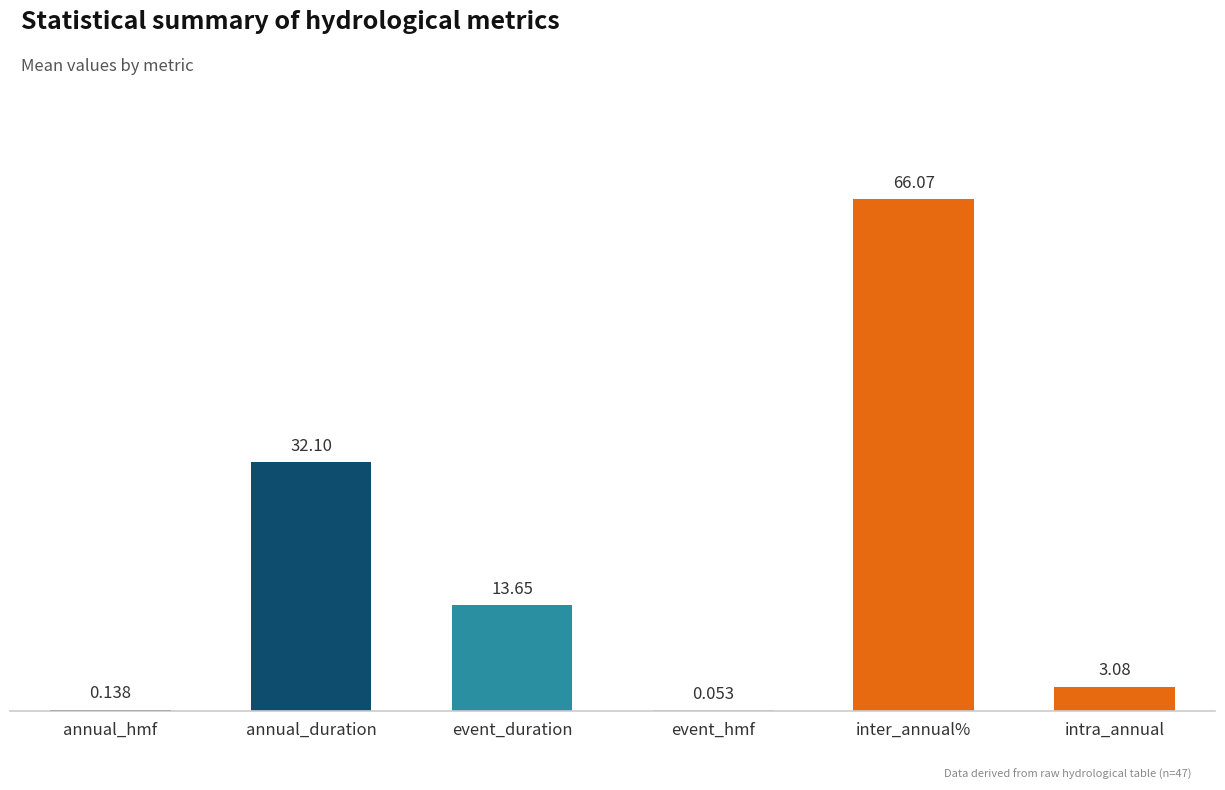

At which label does the data first exceed 13?

annual_duration